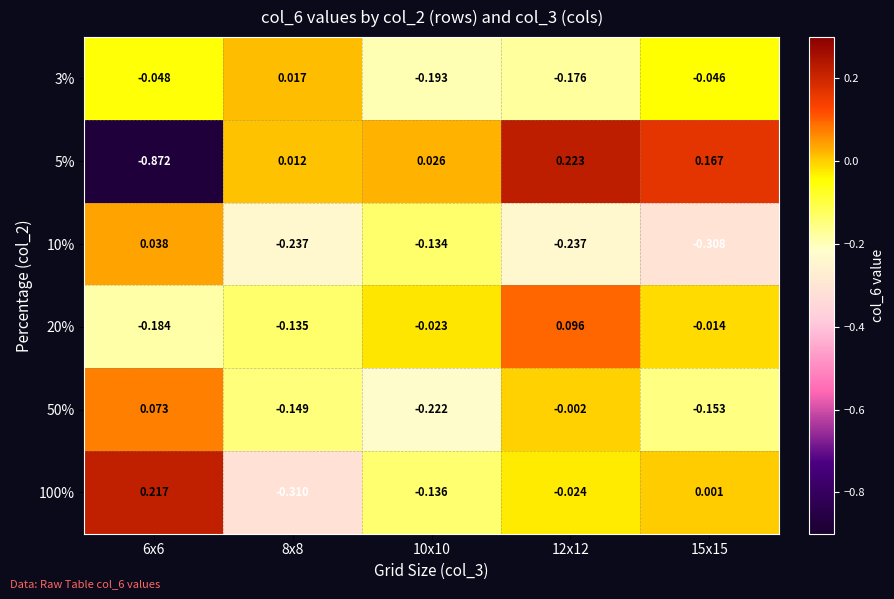

Is the value of 3% at 10x10 greater than the value of 5% at 6x6?

Yes